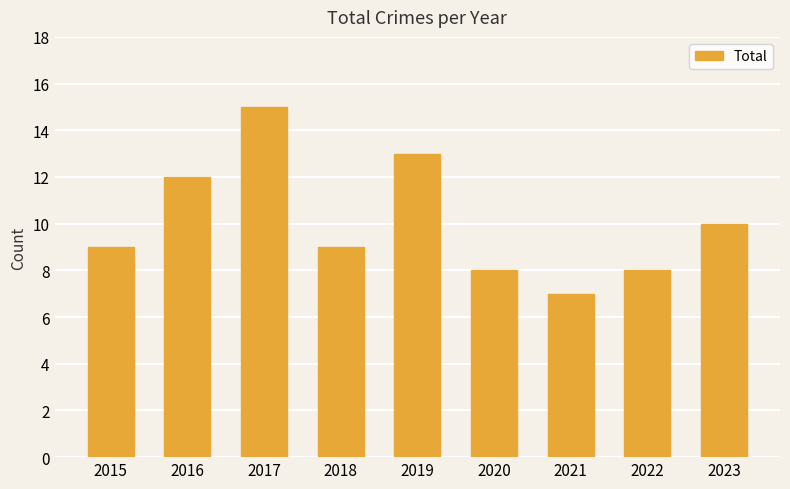

Which has a higher value, 2023 or 2018?

2023